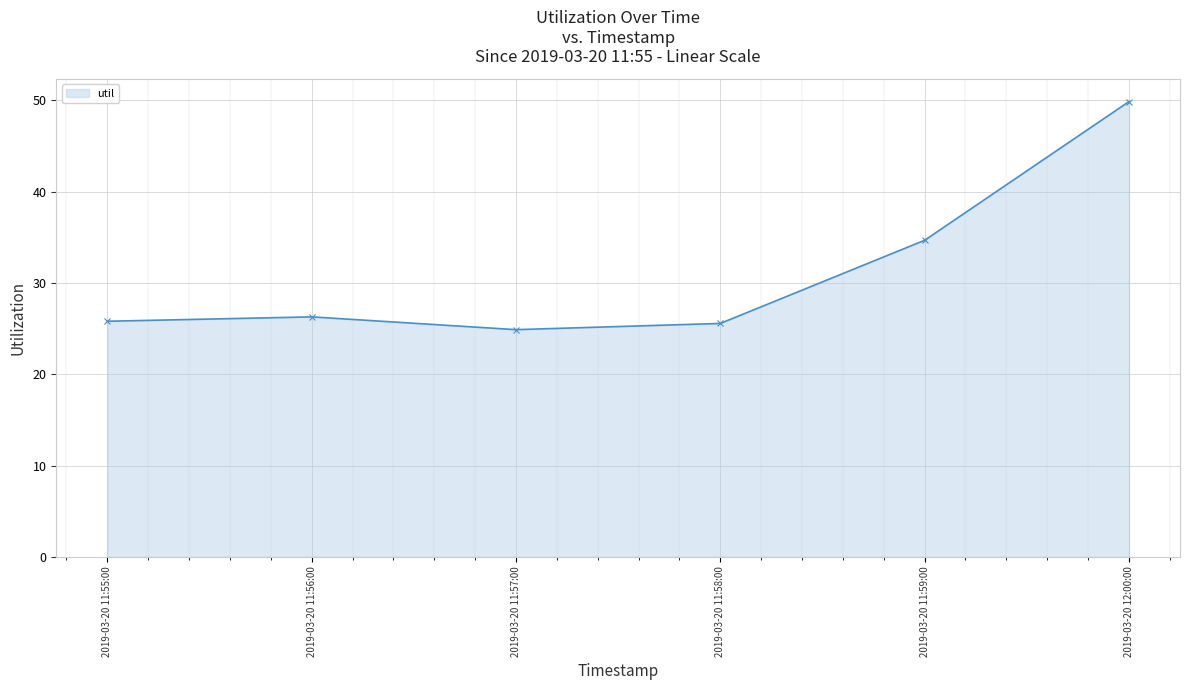

Is it true that the value at 2019-03-20 11:57:00 is 24.9?

True